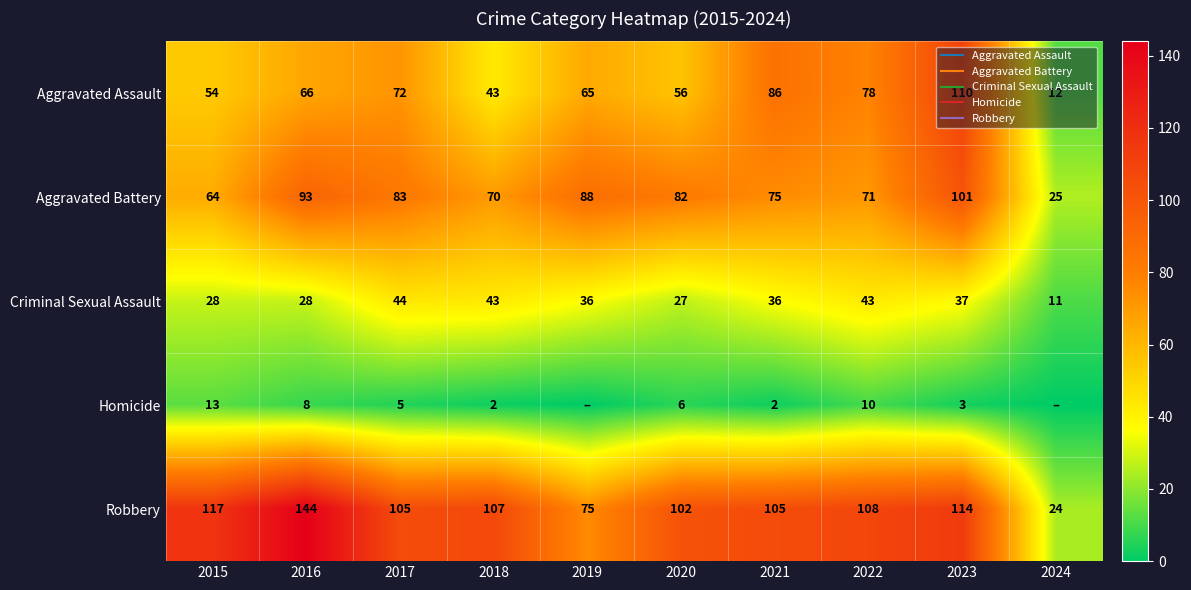

At which category is the sum across all series the highest?

2023